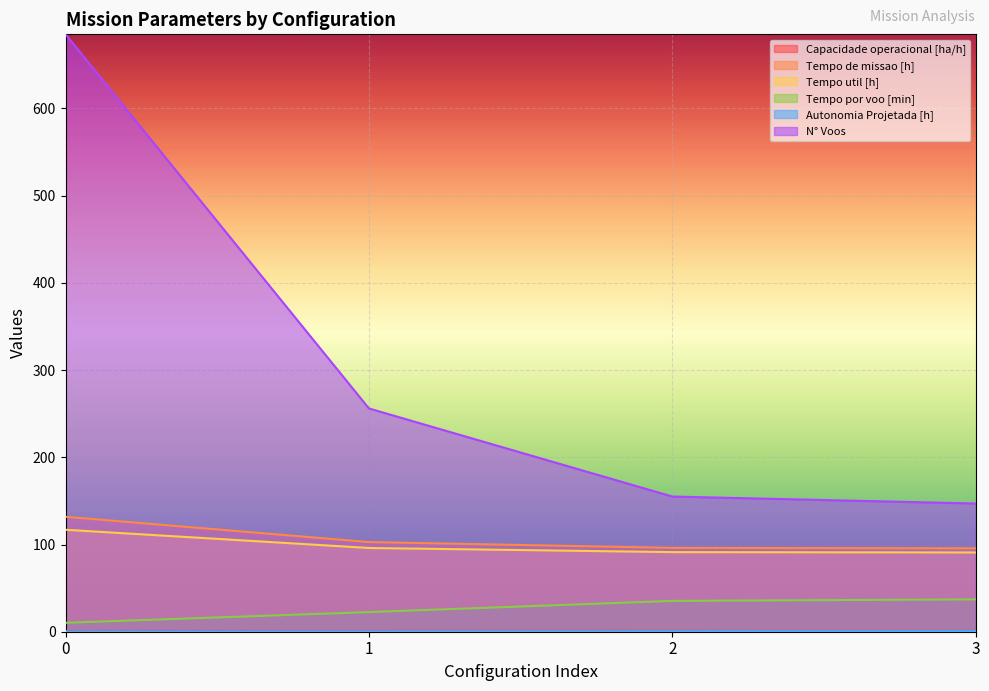

Does the chart display data point markers on the line(s)?

No